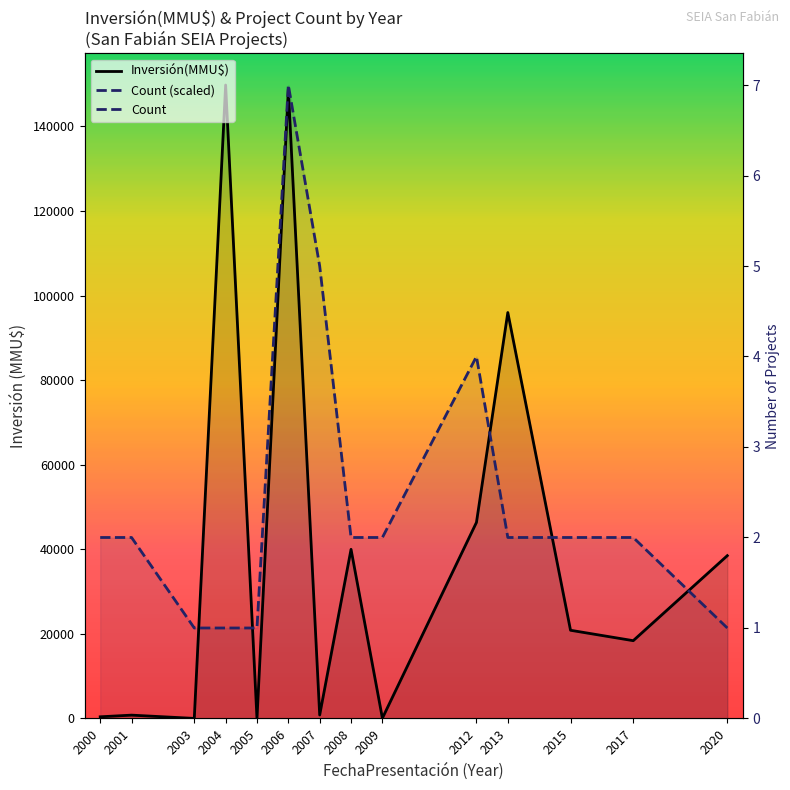

Which has a higher value, 2009 or 2012?

2012